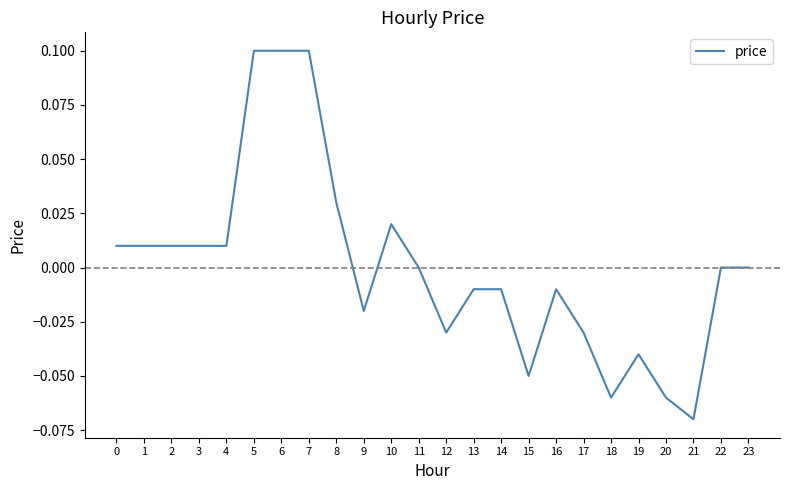

Between 13 and 4, which is larger?

4